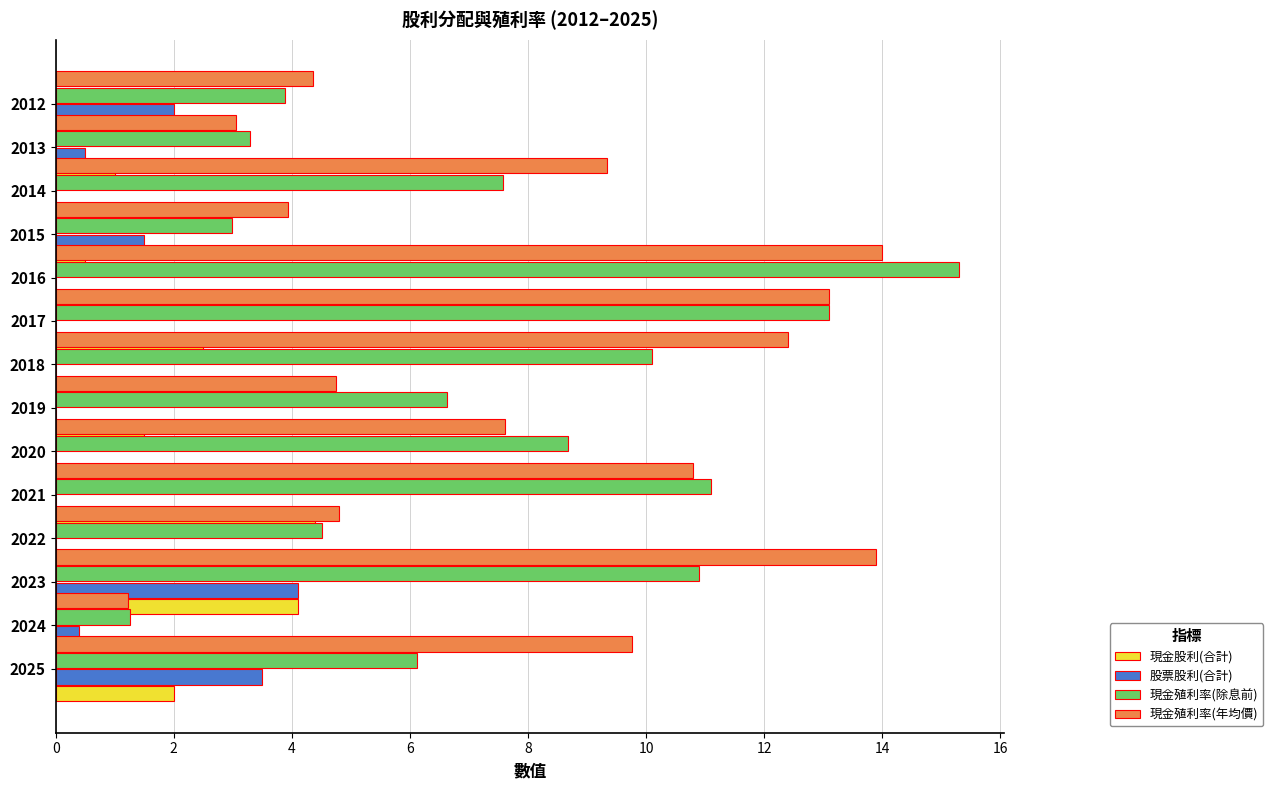

How many series are shown in this chart?

4